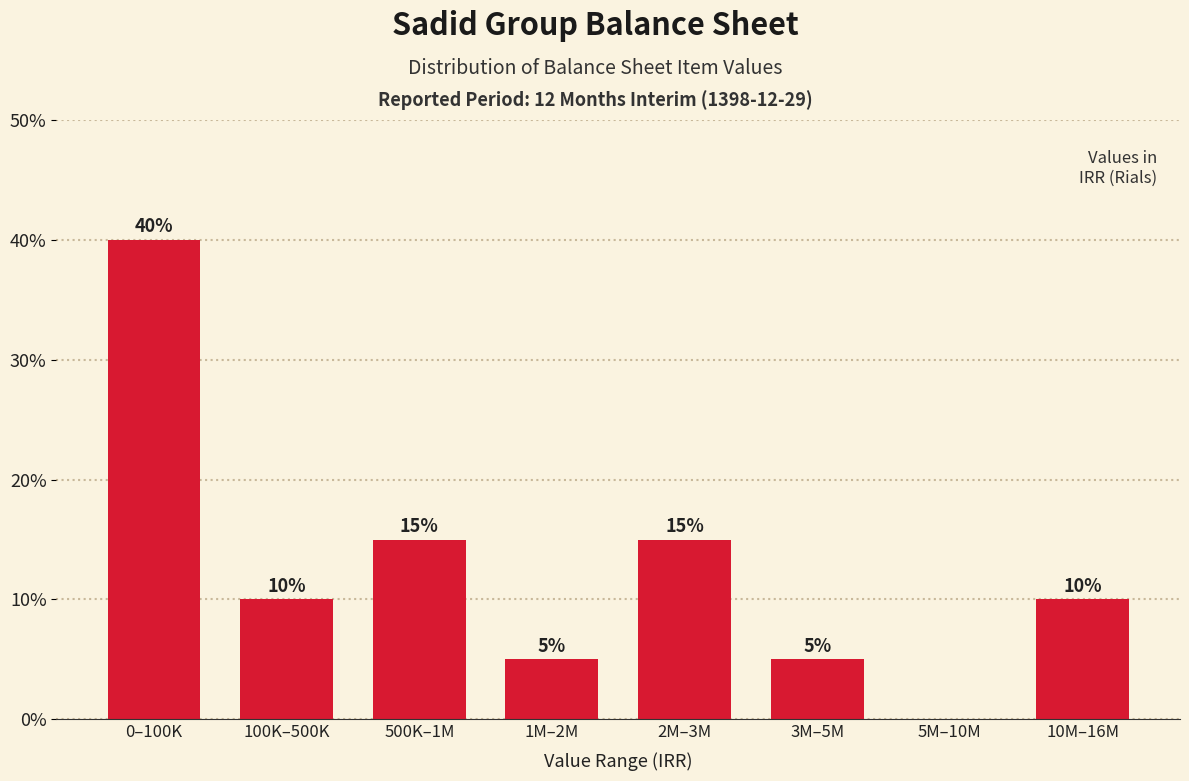

Reading left to right, extract all data points from this chart.

0–100K=40	100K–500K=10	500K–1M=15	1M–2M=5	2M–3M=15	3M–5M=5	5M–10M=0	10M–16M=10